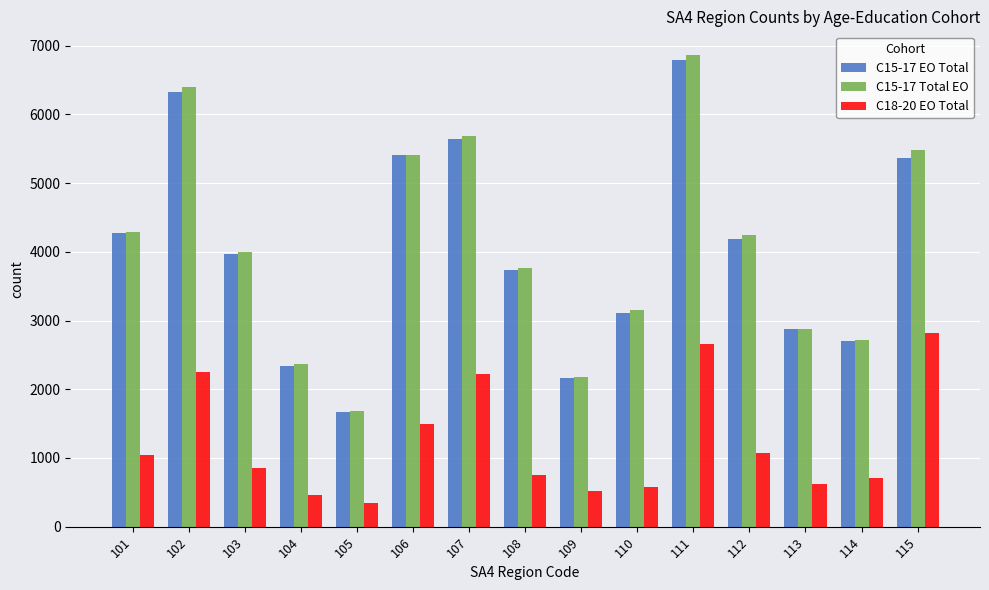

What is the lowest value of the C18-20 EO Total series?

340